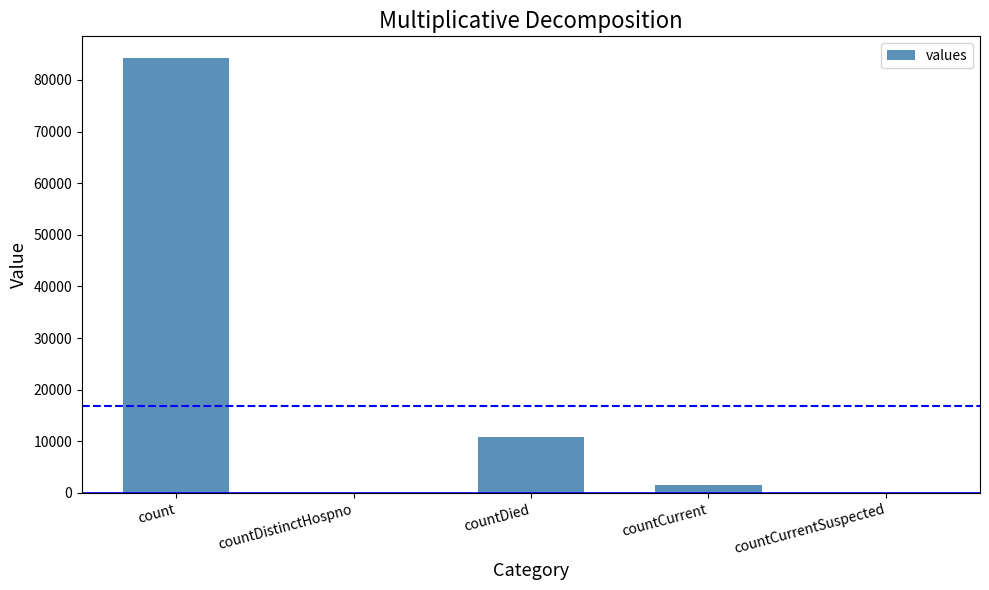

The value at count is 54513. True or false?

False